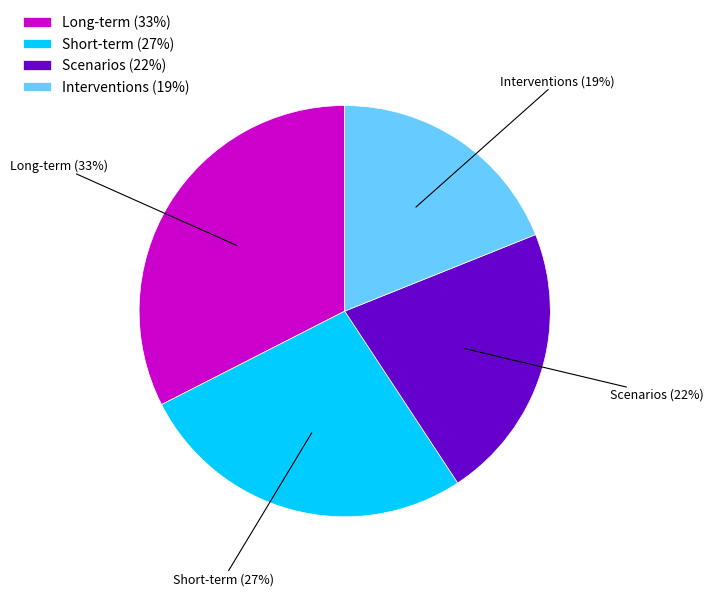

What percentage is the Short-term slice, to the nearest percent?

27%